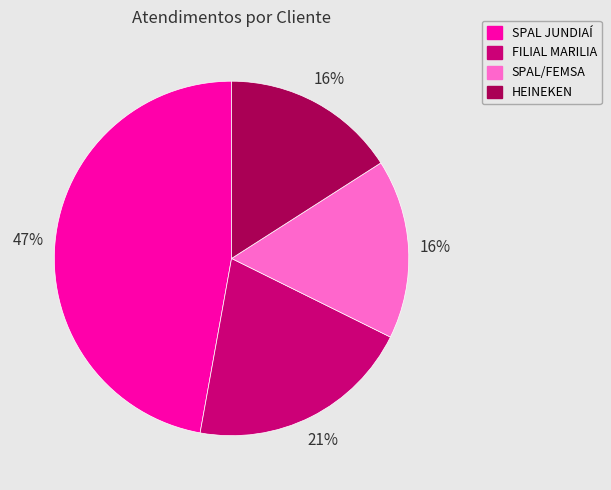

To the nearest percent, what is the combined percentage of HEINEKEN and SPAL/FEMSA?

32%